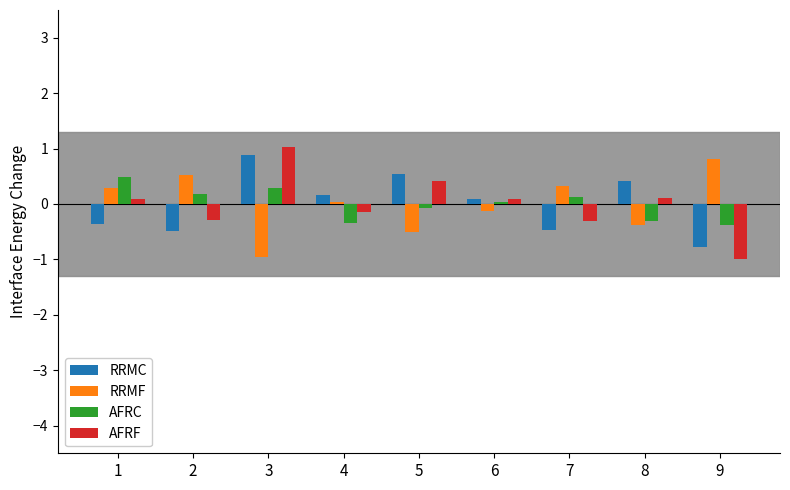

What is the difference between the second highest and second lowest values in the AFRC series?

0.6